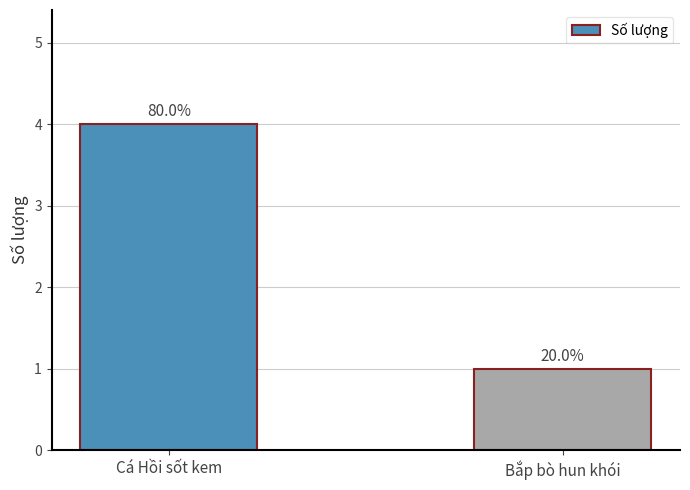

Does the chart contain any negative values?

No